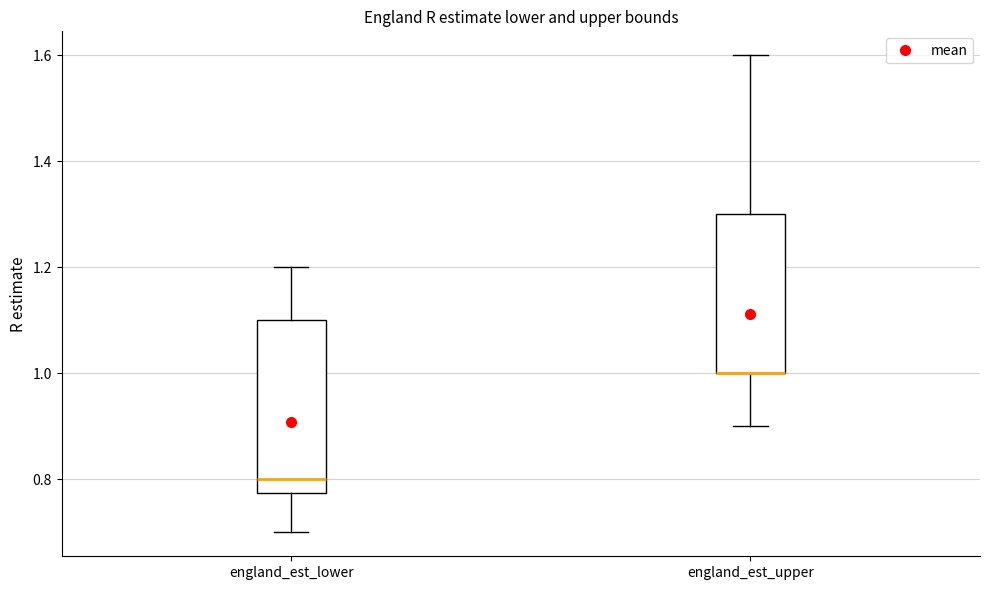

Which box is the tallest, from its lower edge to its upper edge?

england_est_lower